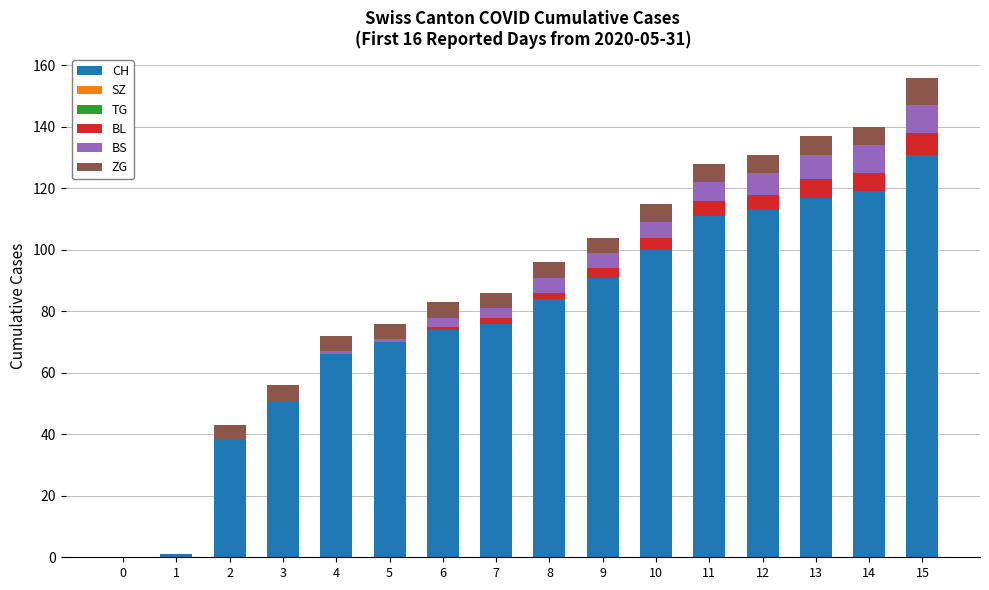

At which category is the sum across all series the highest?

15